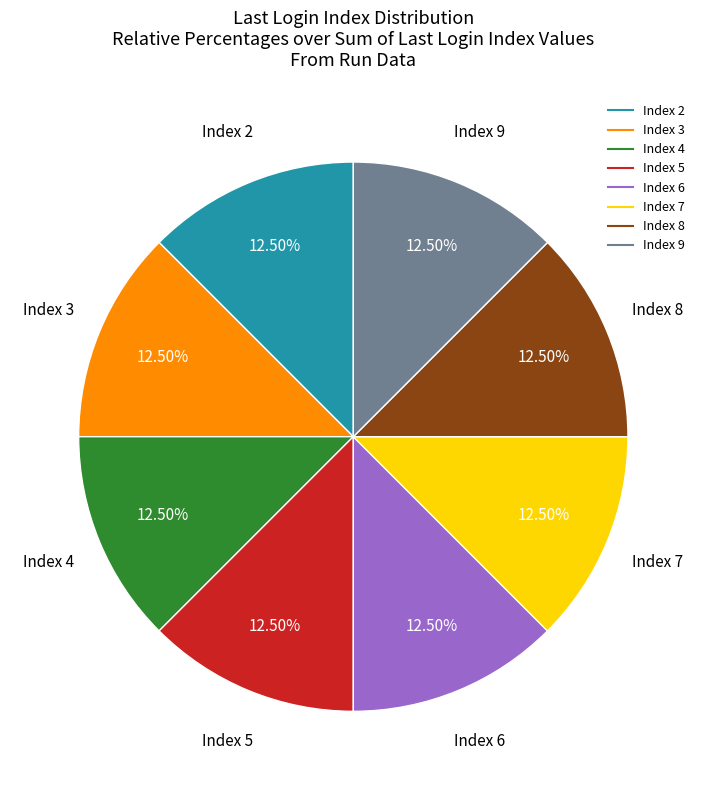

Does any single category account for the majority?

No